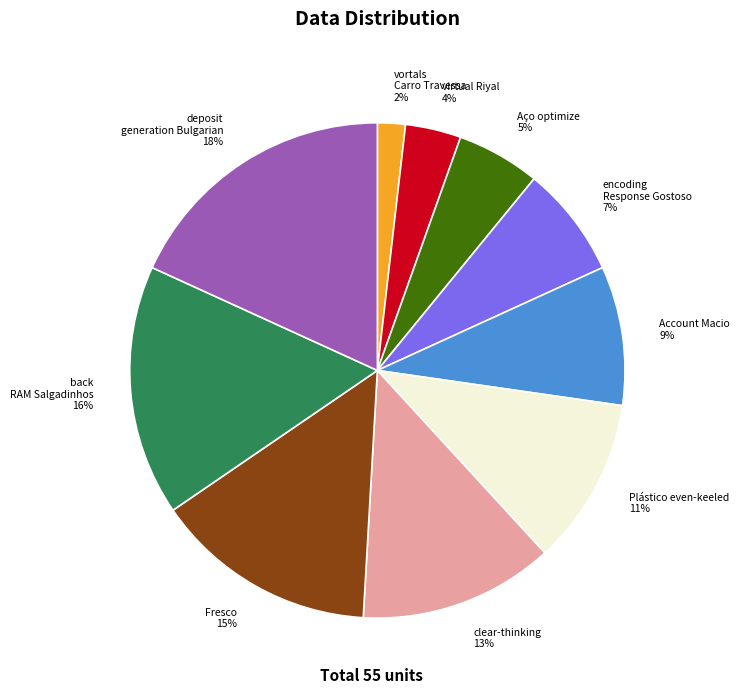

To the nearest percent, what portion does clear-thinking represent?

13%